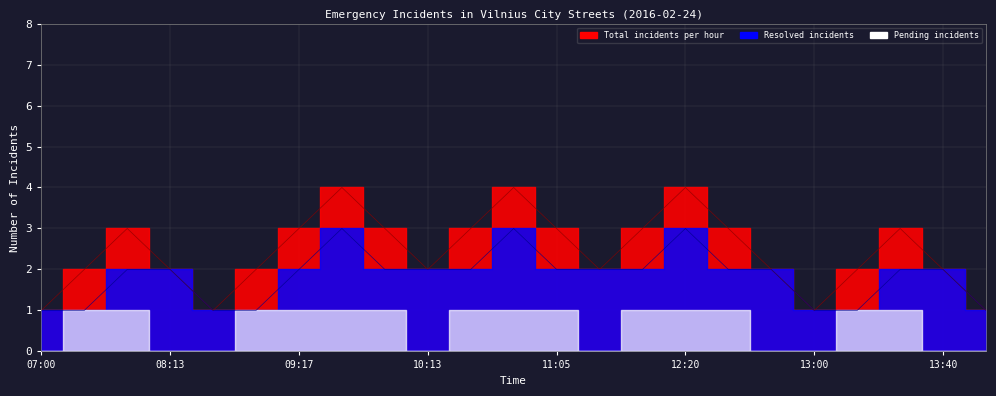

What is the sum of all Total incidents per hour values?

56